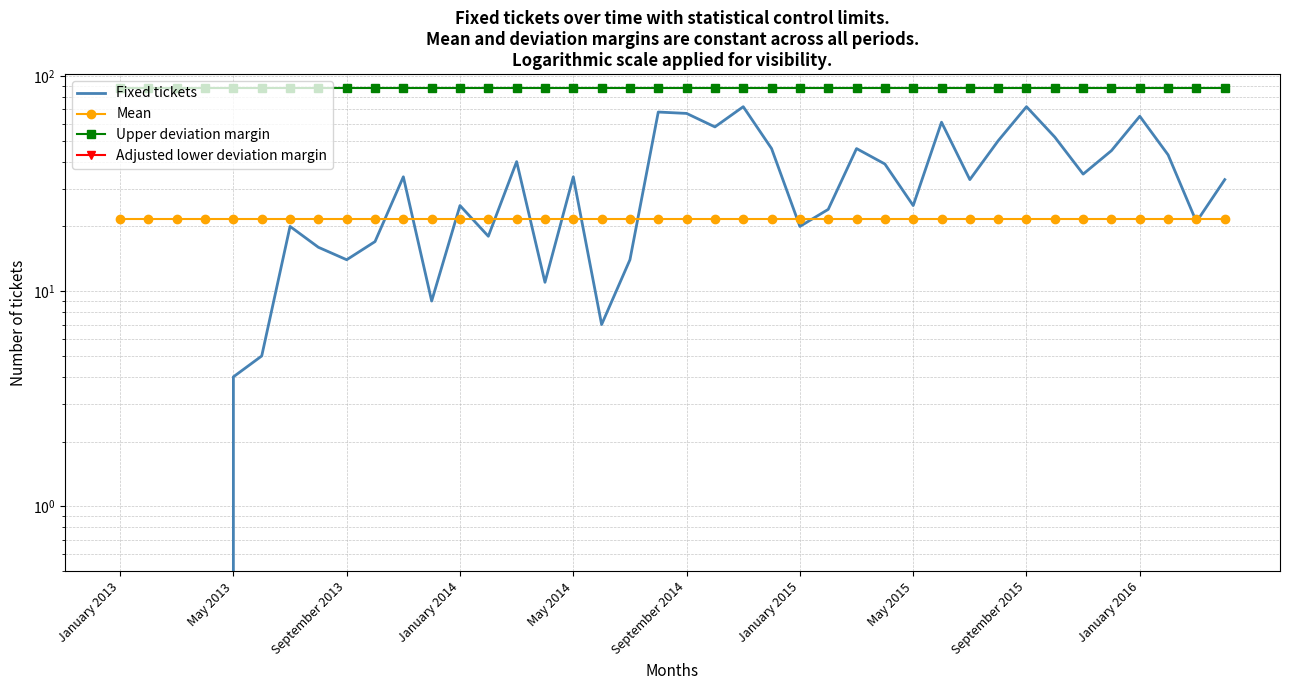

Reading left to right, extract all data points from this chart.

Fixed tickets: 0.0	0.0	0.0	0.0	4.0	5.0	20.0	16.0	14.0	17.0	34.0	9.0	25.0	18.0	40.0	11.0	34.0	7.0	14.0	68.0	67.0	58.0	72.0	46.0	20.0	24.0	46.0	39.0	25.0	61.0	33.0	50.0	72.0	52.0	35.0	45.0	65.0	43.0	21.0	33.0
Mean: 21.6	21.6	21.6	21.6	21.6	21.6	21.6	21.6	21.6	21.6	21.6	21.6	21.6	21.6	21.6	21.6	21.6	21.6	21.6	21.6	21.6	21.6	21.6	21.6	21.6	21.6	21.6	21.6	21.6	21.6	21.6	21.6	21.6	21.6	21.6	21.6	21.6	21.6	21.6	21.6
Upper deviation margin: 87.6	87.6	87.6	87.6	87.6	87.6	87.6	87.6	87.6	87.6	87.6	87.6	87.6	87.6	87.6	87.6	87.6	87.6	87.6	87.6	87.6	87.6	87.6	87.6	87.6	87.6	87.6	87.6	87.6	87.6	87.6	87.6	87.6	87.6	87.6	87.6	87.6	87.6	87.6	87.6
Adjusted lower deviation margin: 0.0	0.0	0.0	0.0	0.0	0.0	0.0	0.0	0.0	0.0	0.0	0.0	0.0	0.0	0.0	0.0	0.0	0.0	0.0	0.0	0.0	0.0	0.0	0.0	0.0	0.0	0.0	0.0	0.0	0.0	0.0	0.0	0.0	0.0	0.0	0.0	0.0	0.0	0.0	0.0